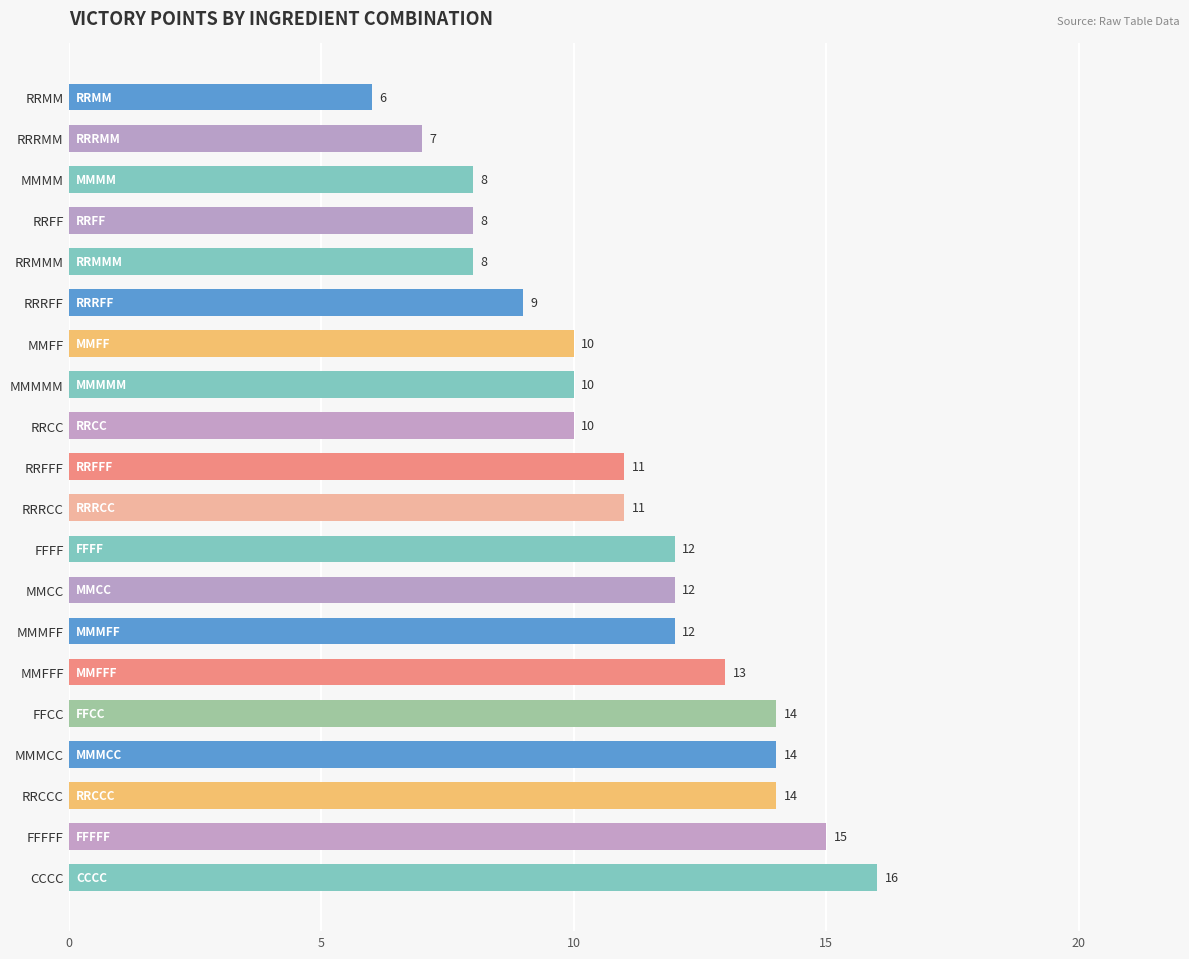

How many distinct data groups are displayed?

1